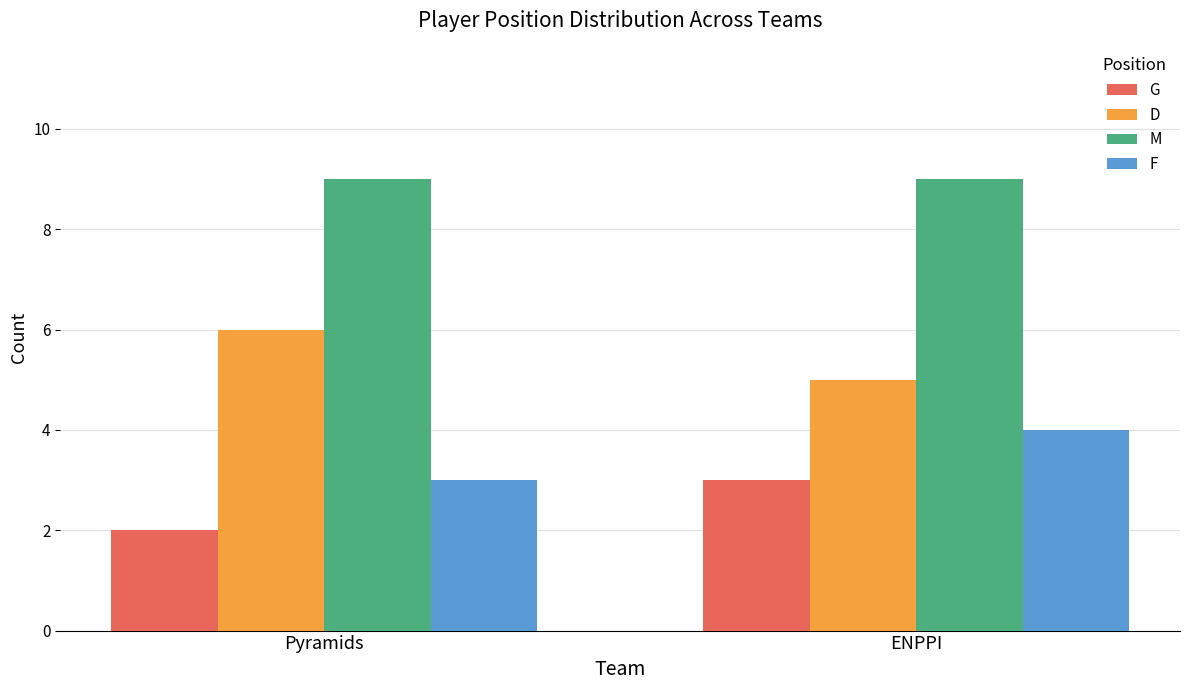

Rank the series at Pyramids from lowest to highest value.

G, F, D, M